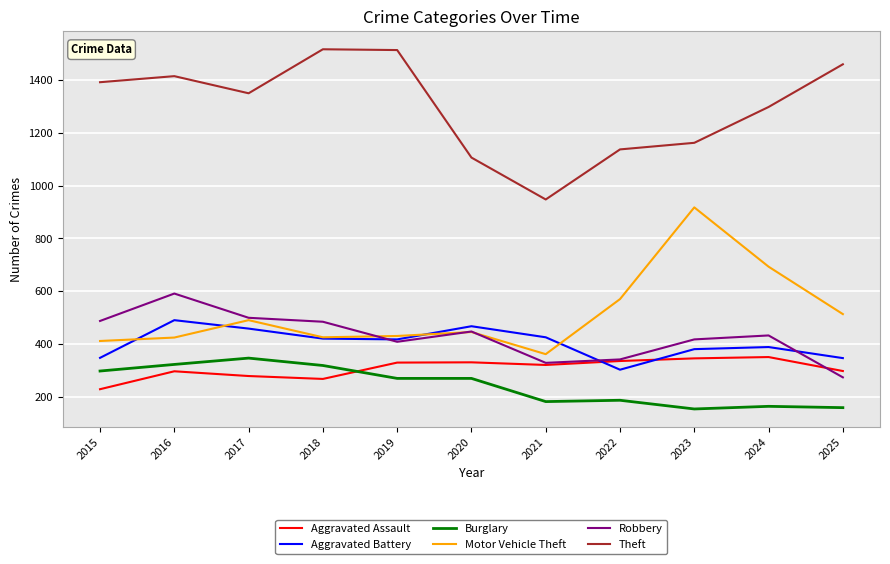

Which series has the largest range (max minus min)?

Theft